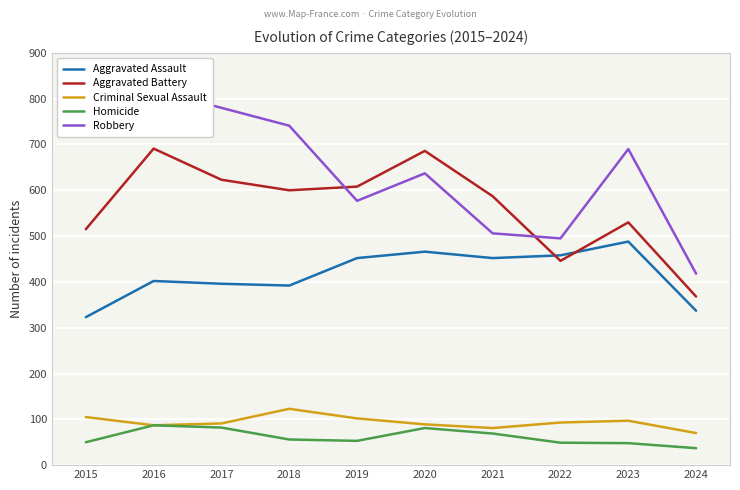

True or false: Criminal Sexual Assault has a value of 26 at 2022.

False